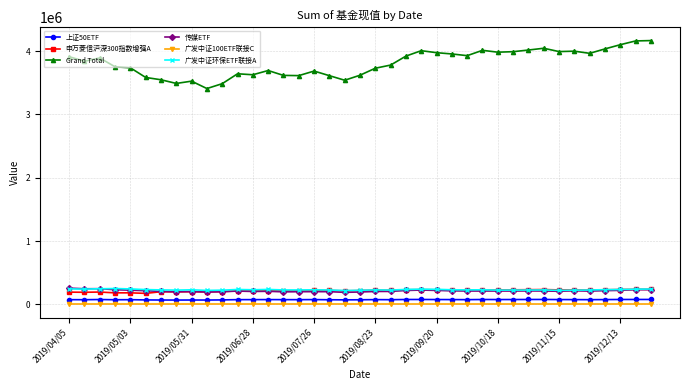

Count the number of categories in the chart.

39